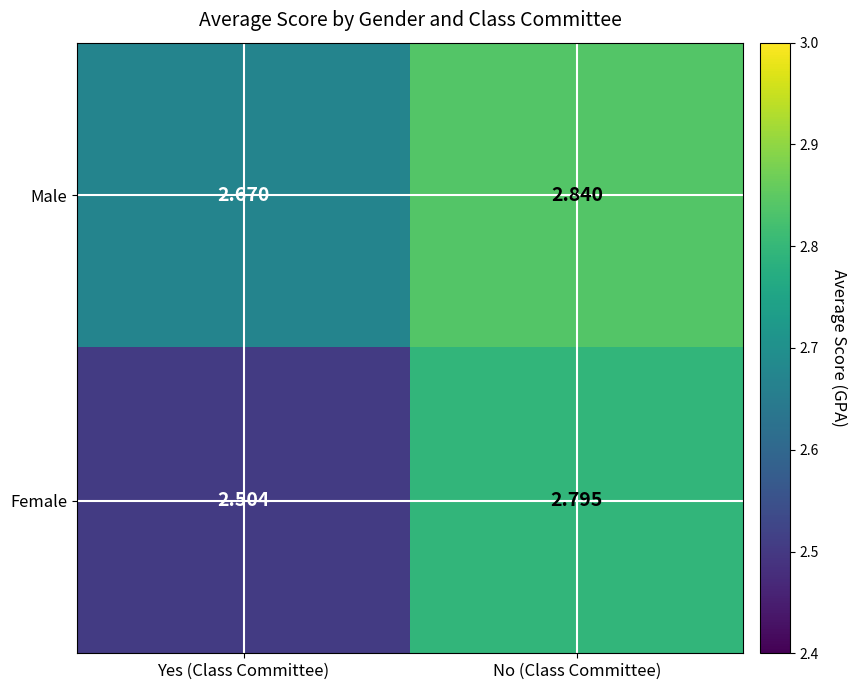

Which series has the widest spread of values?

Female